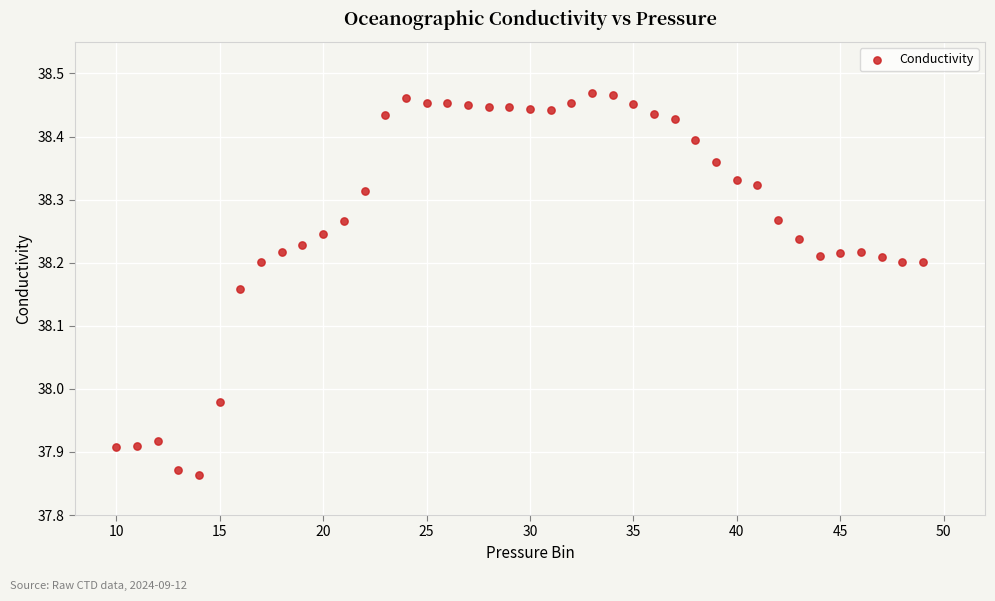

What is the range of Y values (max minus min)?

0.6